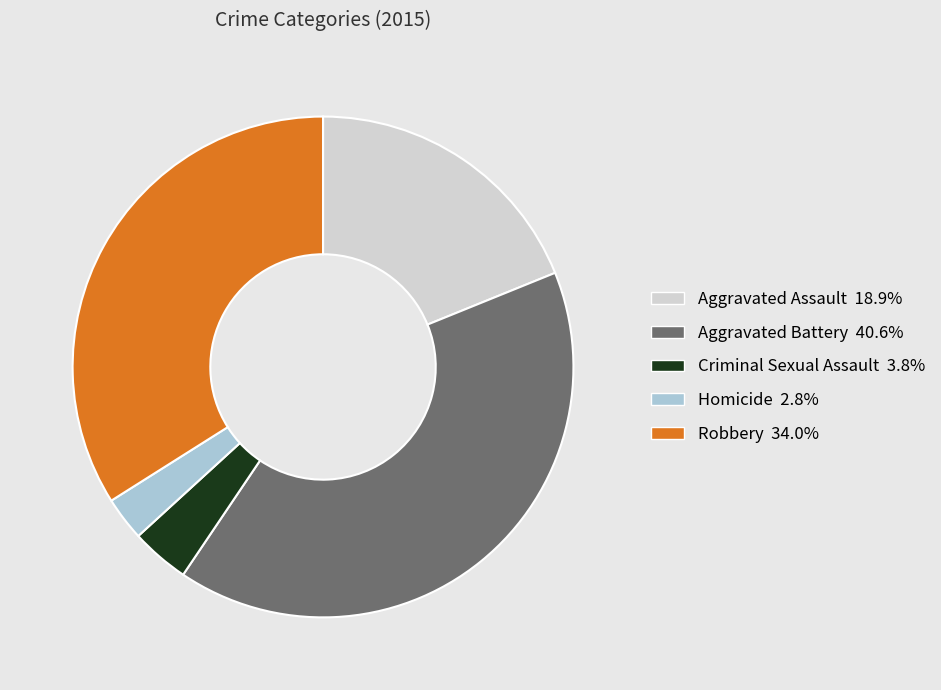

Does Robbery account for over 50% of the chart?

No